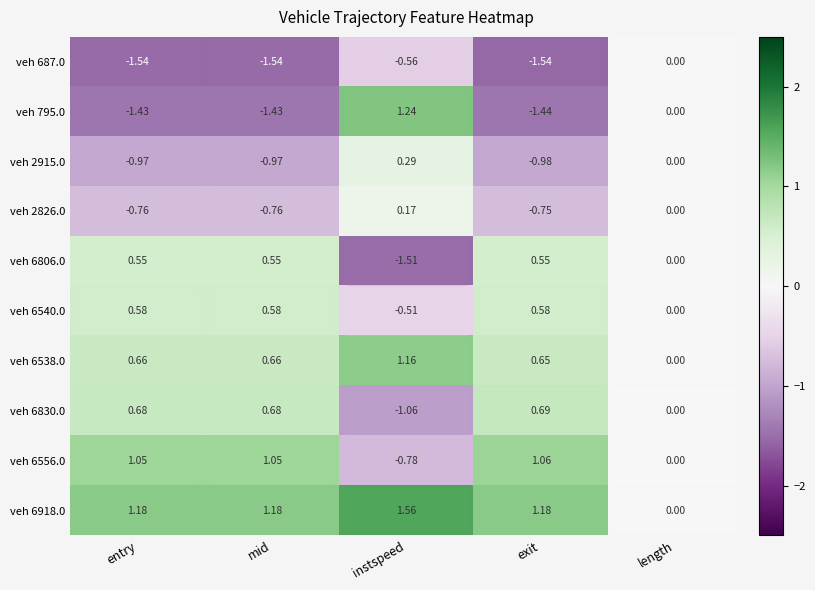

Is the value of veh 6540.0 at instspeed greater than the value of veh 687.0 at instspeed?

Yes